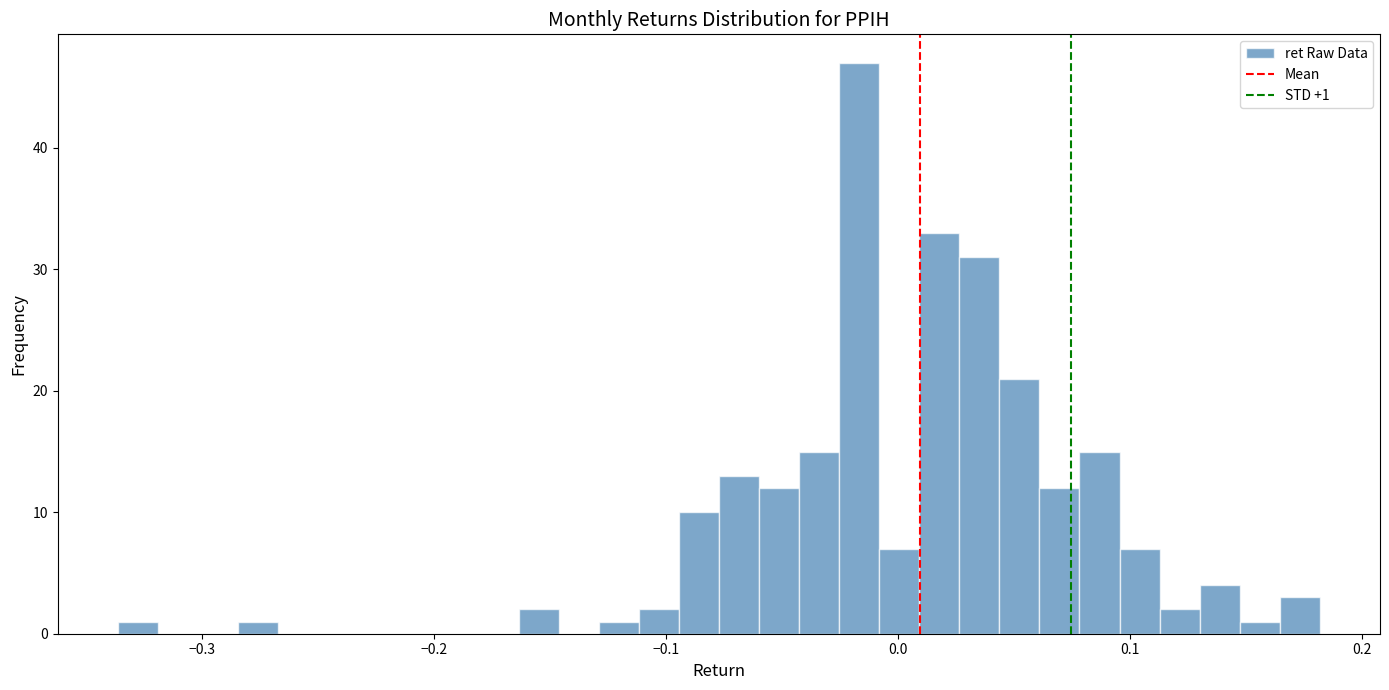

Read against the x-axis, roughly where is the centre of the tallest bar?

-0.02